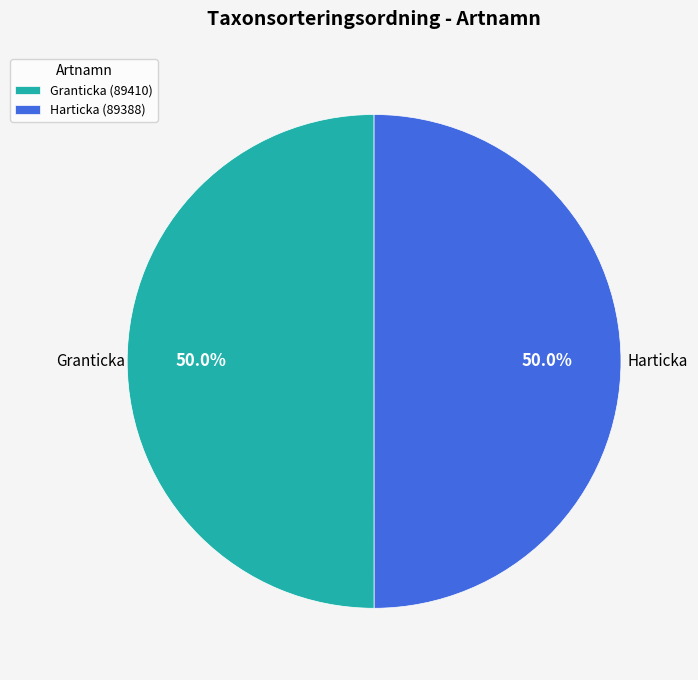

To the nearest percent, what percentage of the pie is Harticka?

50%